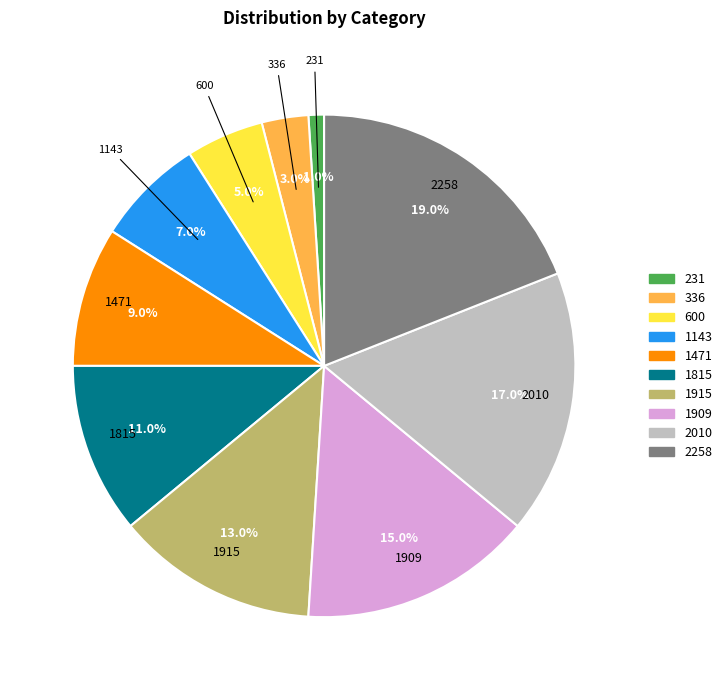

Do 1143 and 336 together represent more than half of the pie?

No